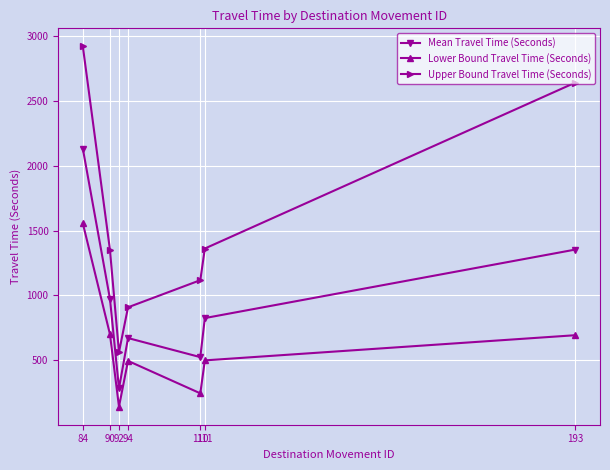

What is the greatest value displayed?

2920